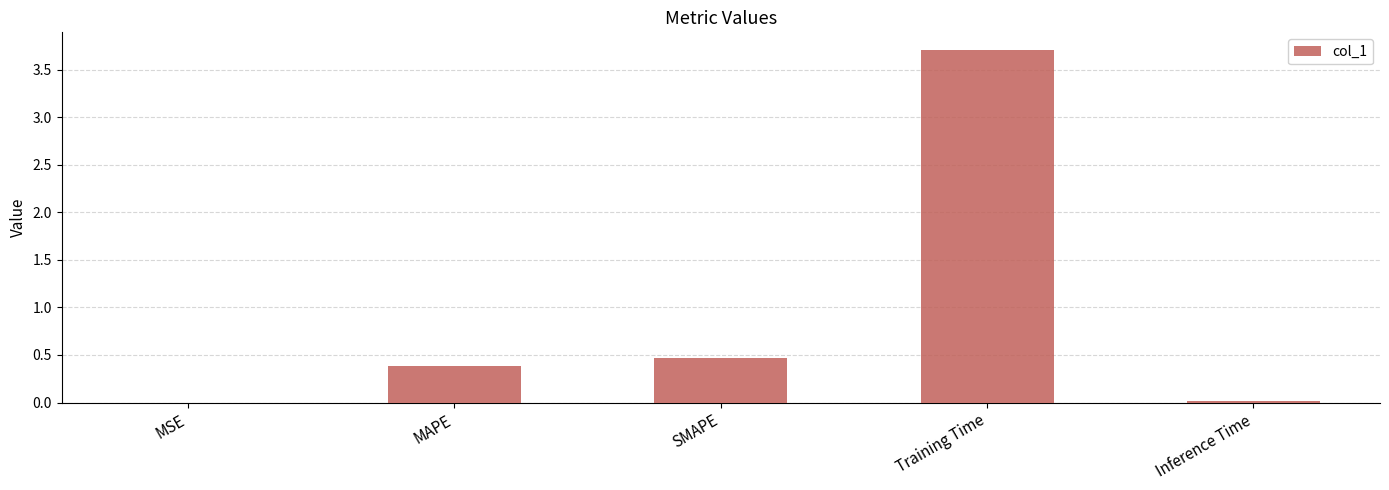

What is the maximum value shown in the chart?

3.7